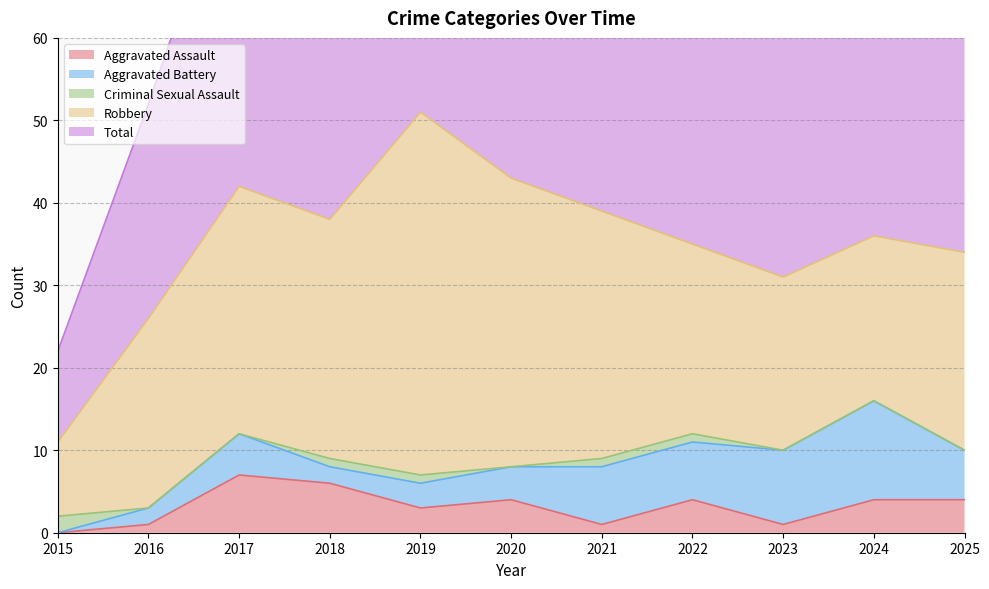

Reading right to left, extract all data points from this chart.

Aggravated Assault: 4	4	1	4	1	4	3	6	7	1	0
Aggravated Battery: 6	12	9	7	7	4	3	2	5	2	0
Criminal Sexual Assault: 0	0	0	1	1	0	1	1	0	0	2
Robbery: 24	20	21	23	30	35	44	29	30	23	9
Total: 34	36	31	36	39	43	51	38	42	26	11